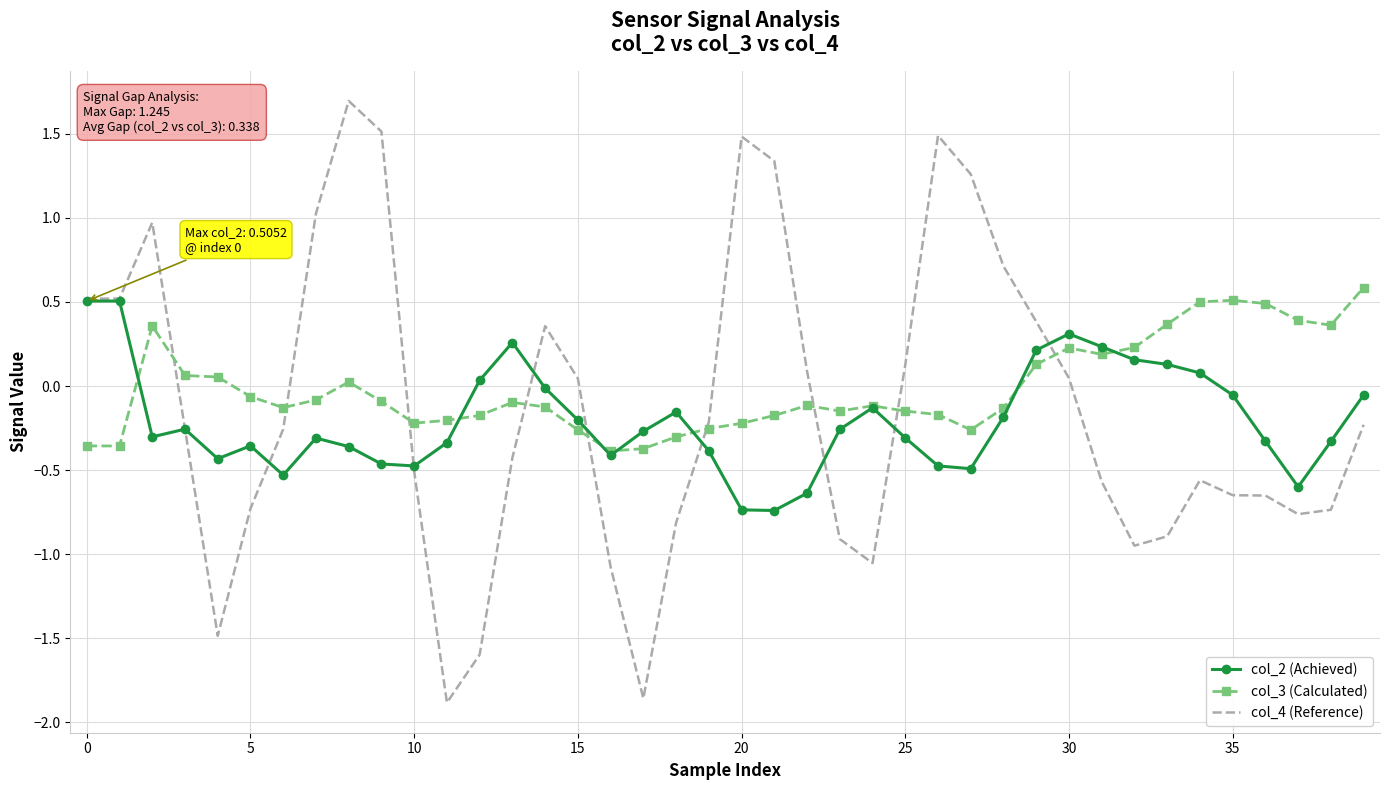

Which series has the largest range (max minus min)?

col_4 (Reference)